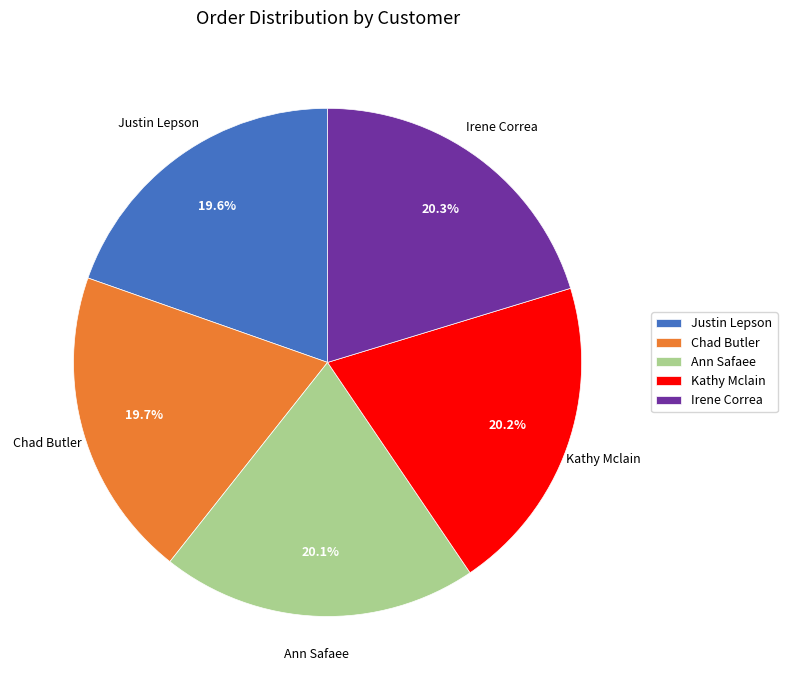

Combined, what portion of the pie is Chad Butler and Irene Correa?

40.0%